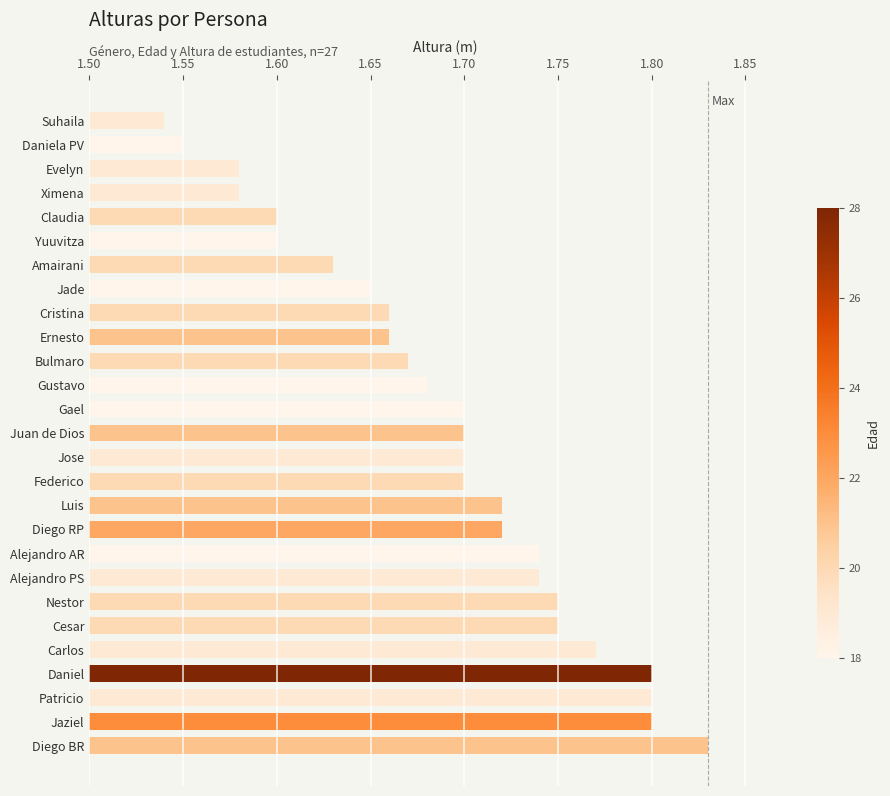

Where is the data nearest to the value 1?

Suhaila